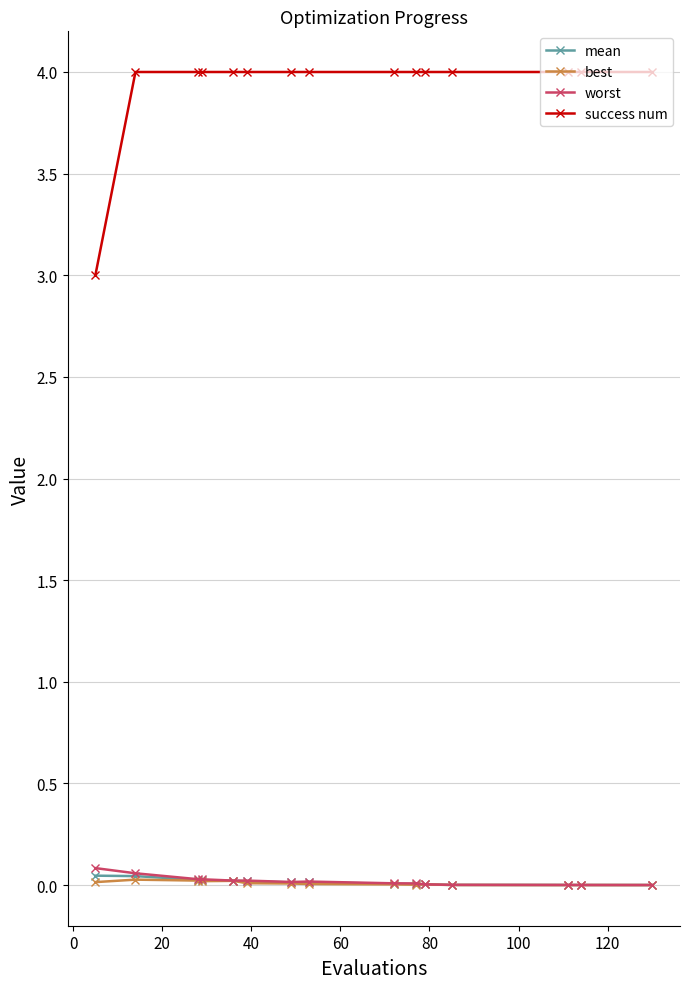

True or false: best has more than 1 points higher than both neighbors.

True